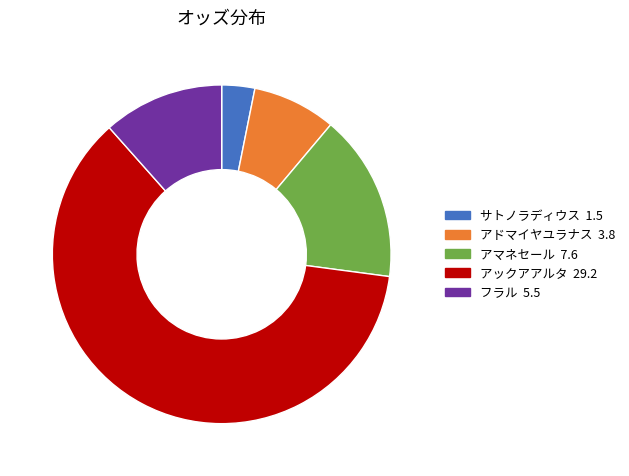

Which slice is the largest?

アックアアルタ